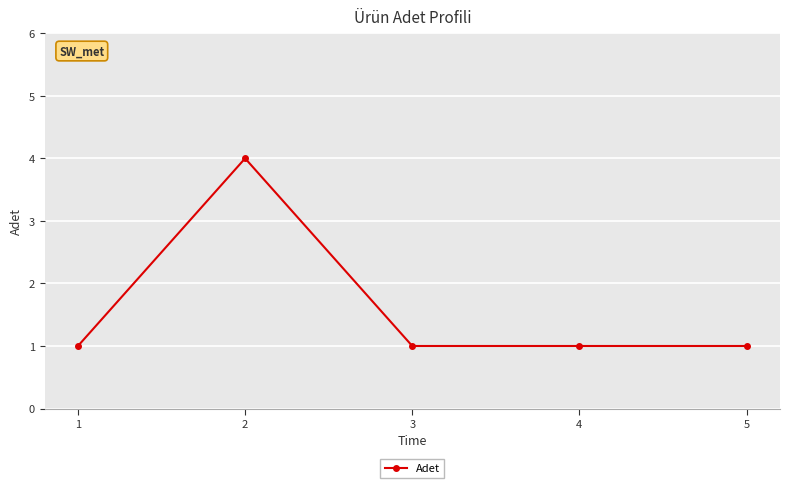

What is the sum of the values at 4 and 2?

5